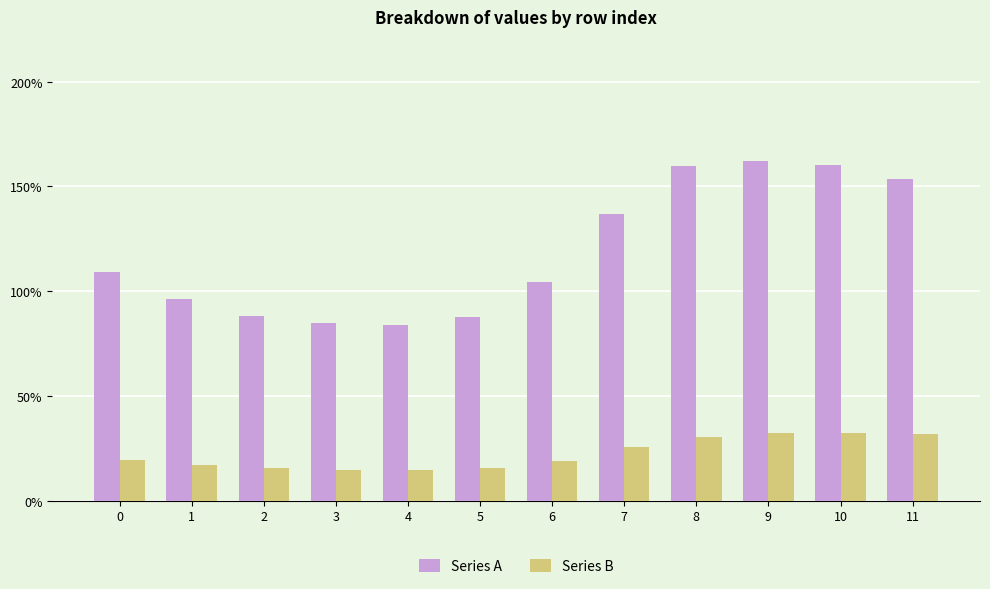

Does the chart contain any negative values?

No